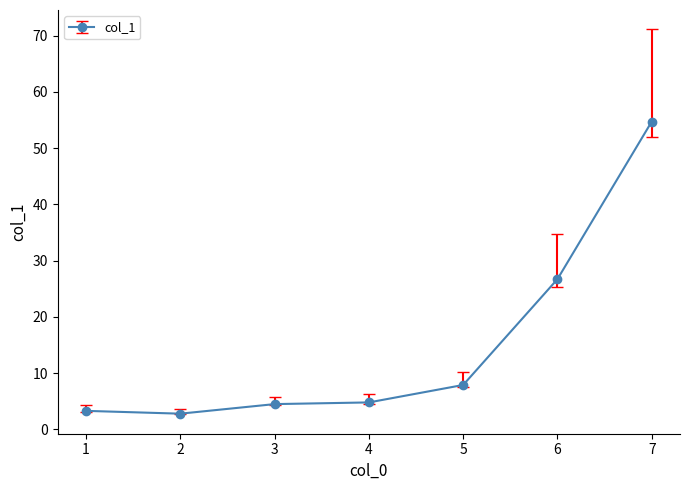

At which label is the value closest to 28?

6